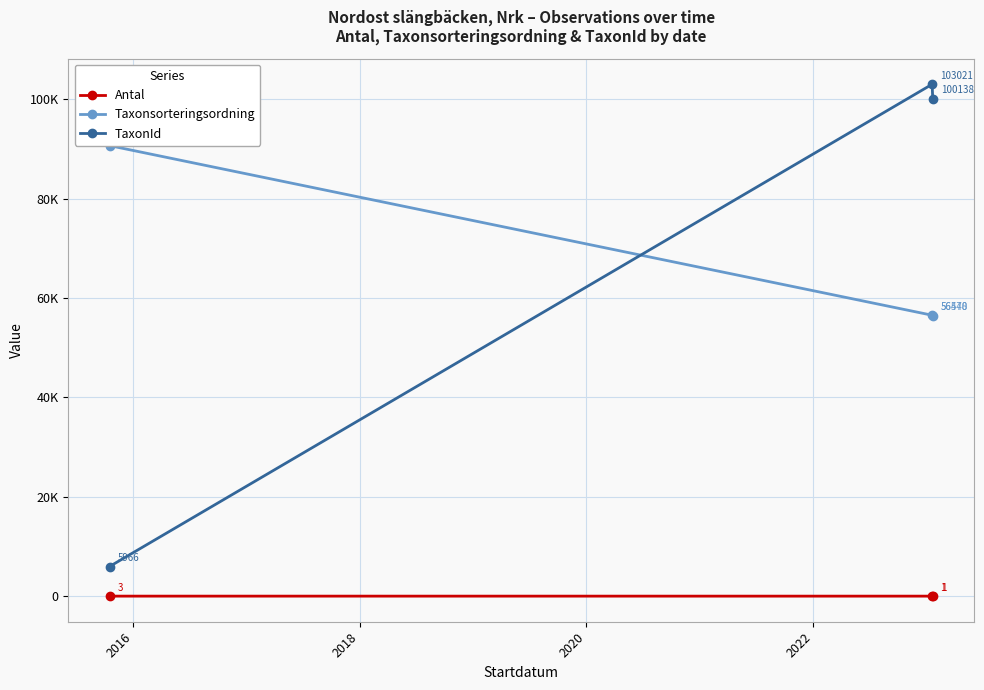

What are all the series names shown in the legend?

Antal, Taxonsorteringsordning, TaxonId